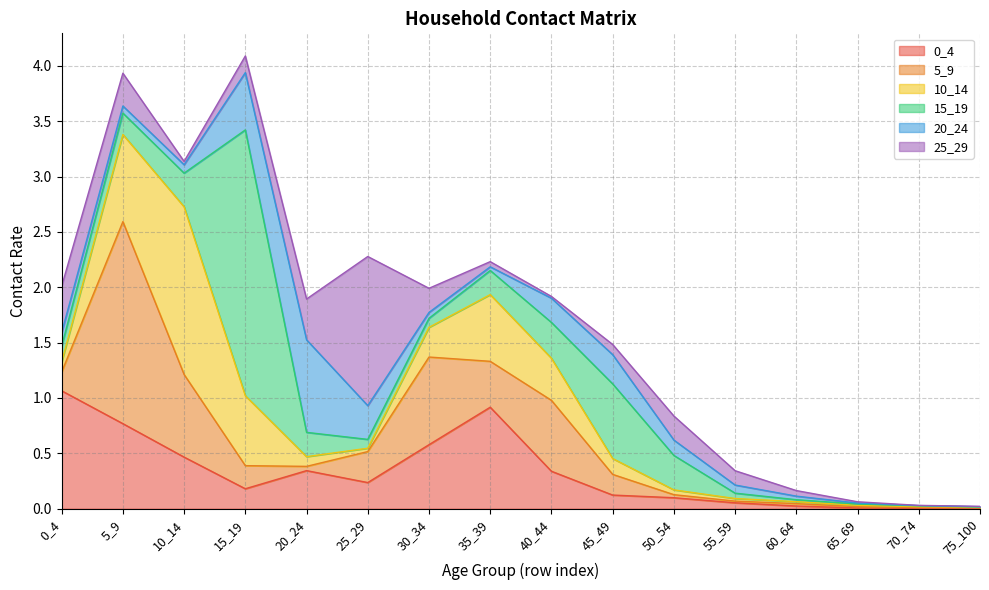

Where is 10_14 nearest to the value 0?

75_100